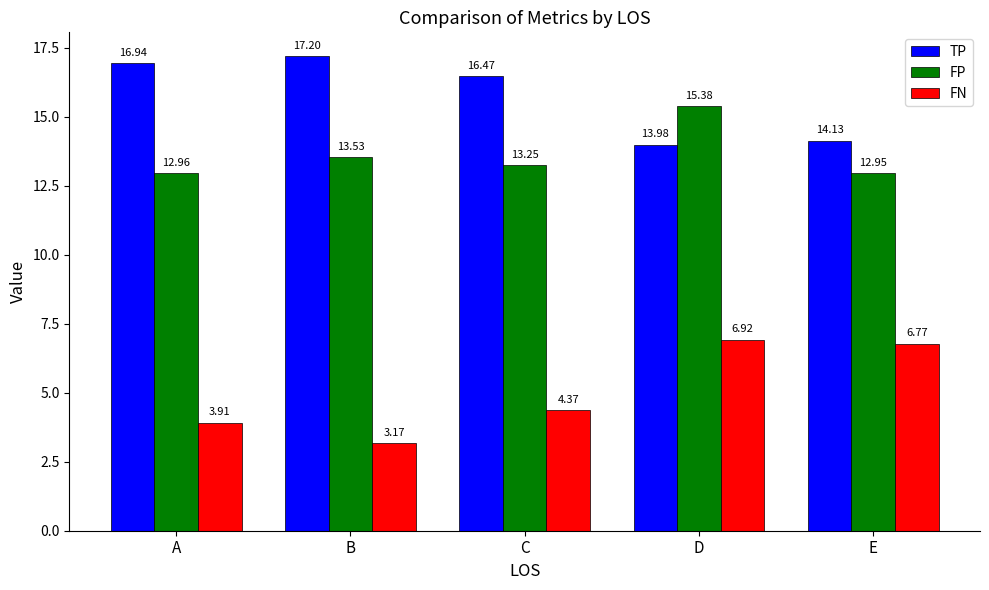

List the series in order of their overall mean, lowest first.

FN, FP, TP